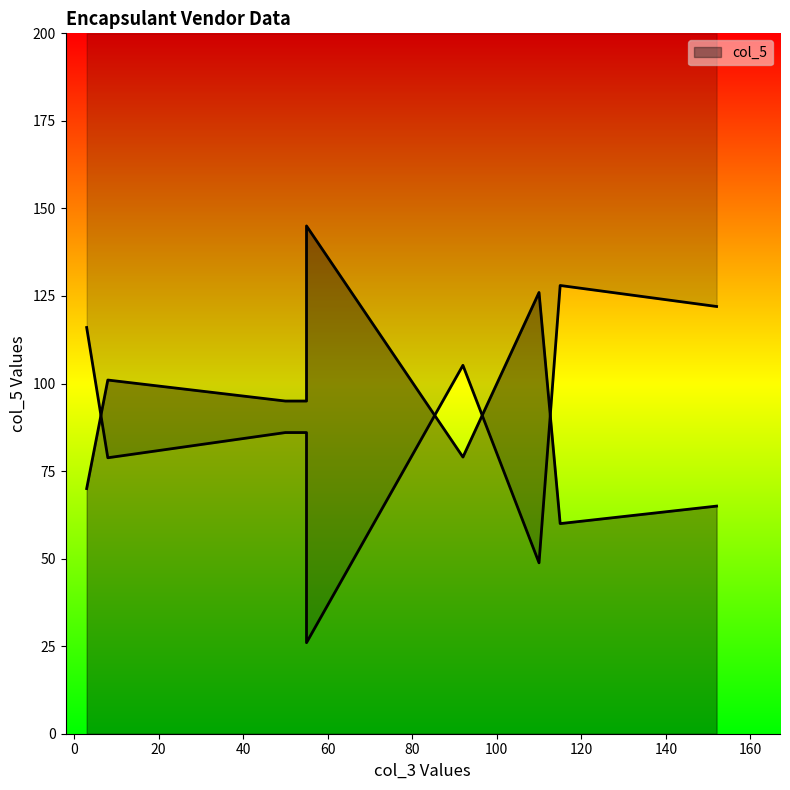

The col_3 series shows 3 at PRODUCTION FIRST. True or false?

False